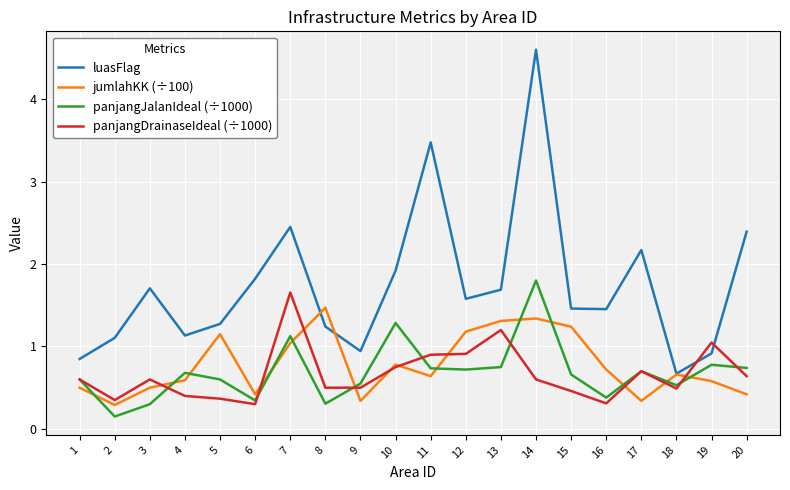

Count the number of data series in this chart.

4